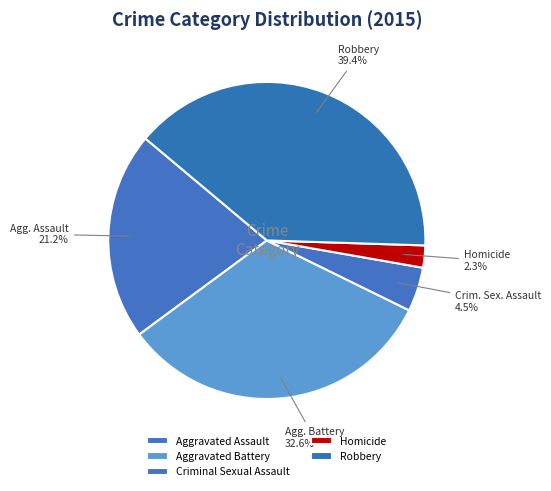

Which slice is the smallest?

Homicide